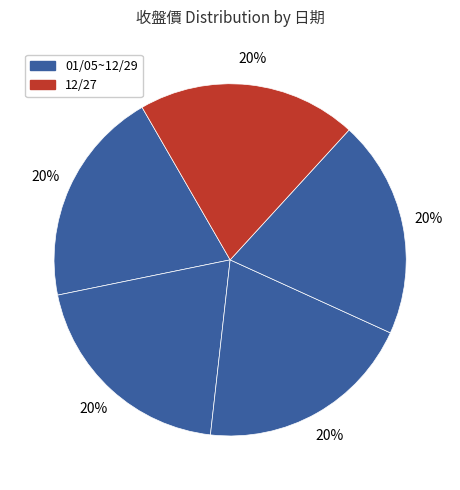

Rank the categories by value from lowest to highest.

01/05, 12/30, 12/31, 12/29, 12/27